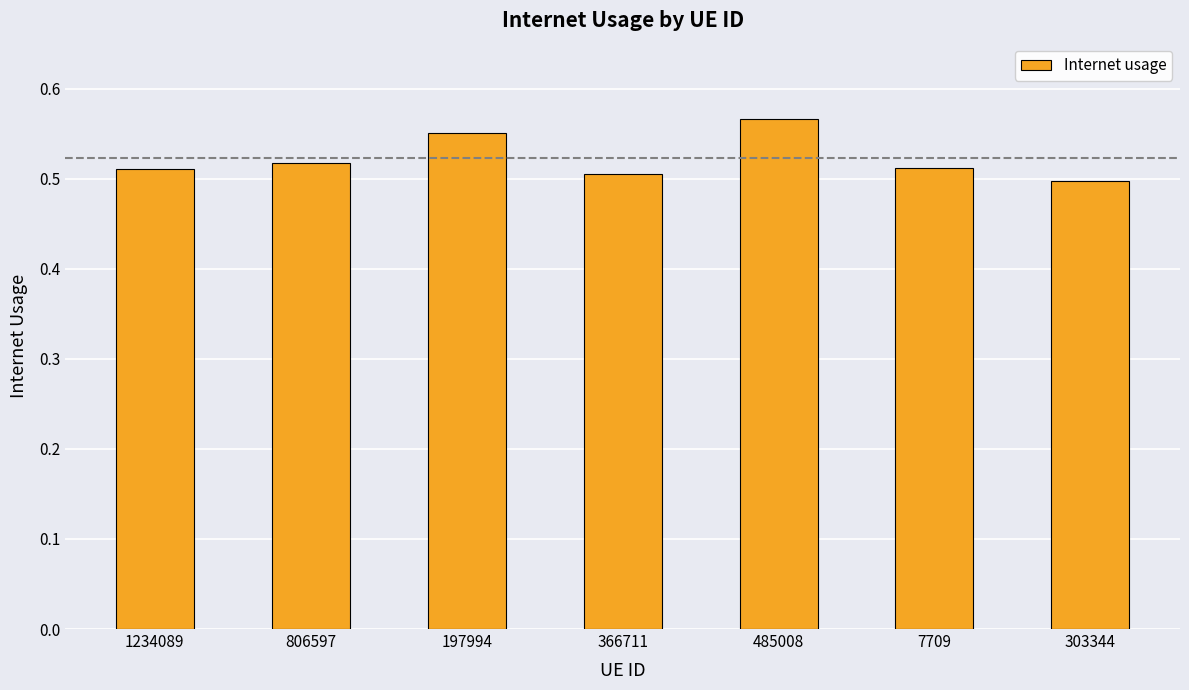

Which has a higher value, 806597 or 197994?

197994